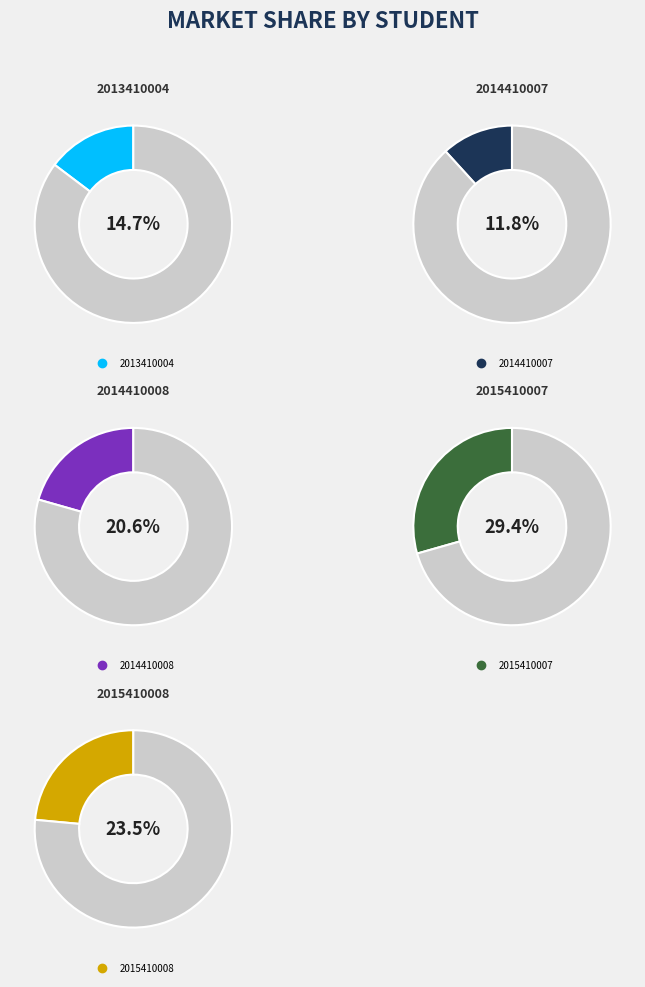

To the nearest percent, what portion does 2013410004 represent?

15%